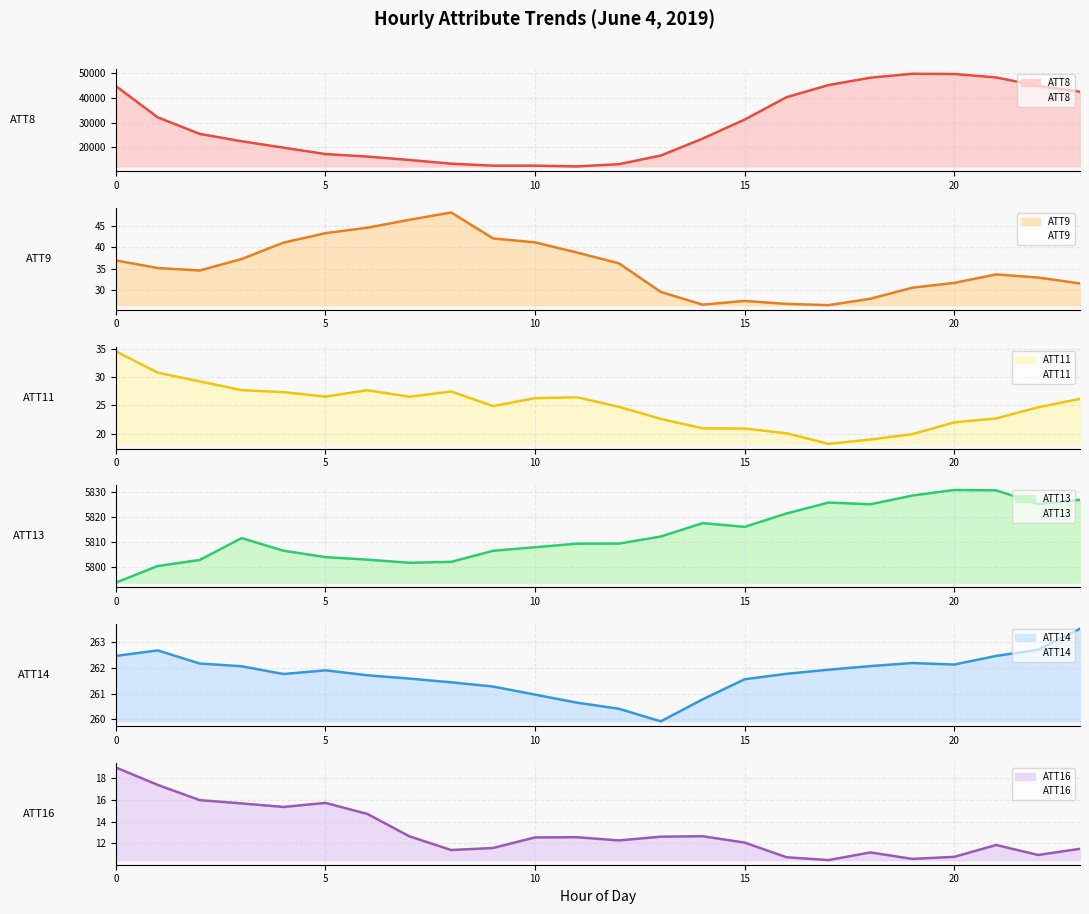

True or false: ATT8 and ATT9 intersect in this chart.

False